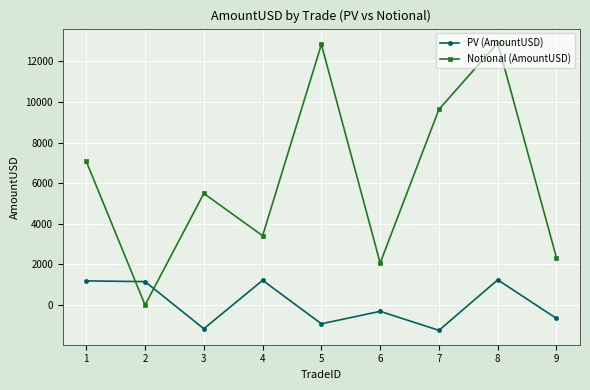

Which series has the largest range (max minus min)?

Notional (AmountUSD)